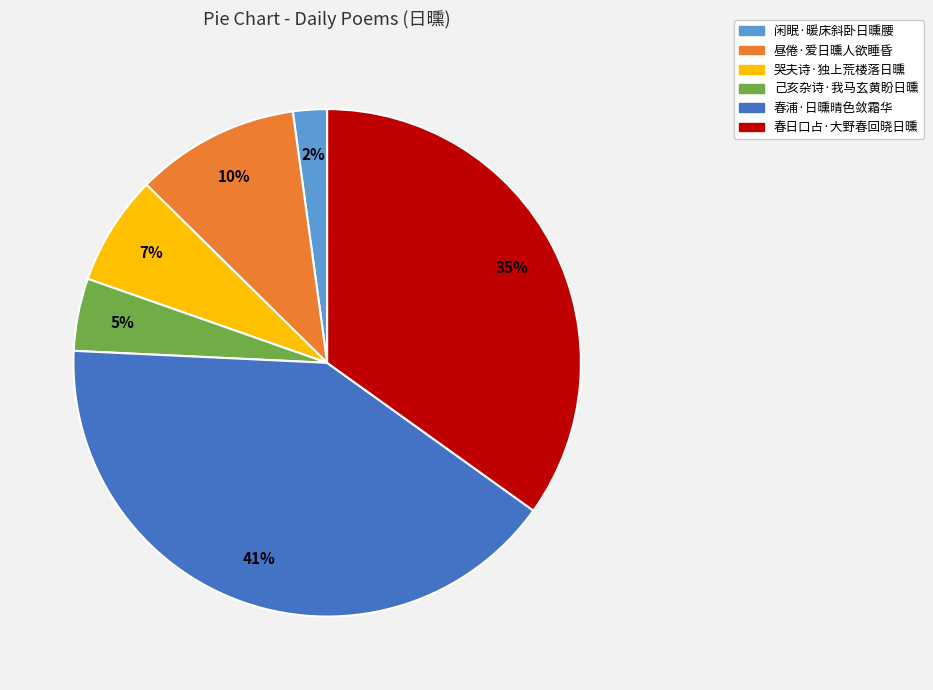

Is there any slice that represents more than half of the pie?

No